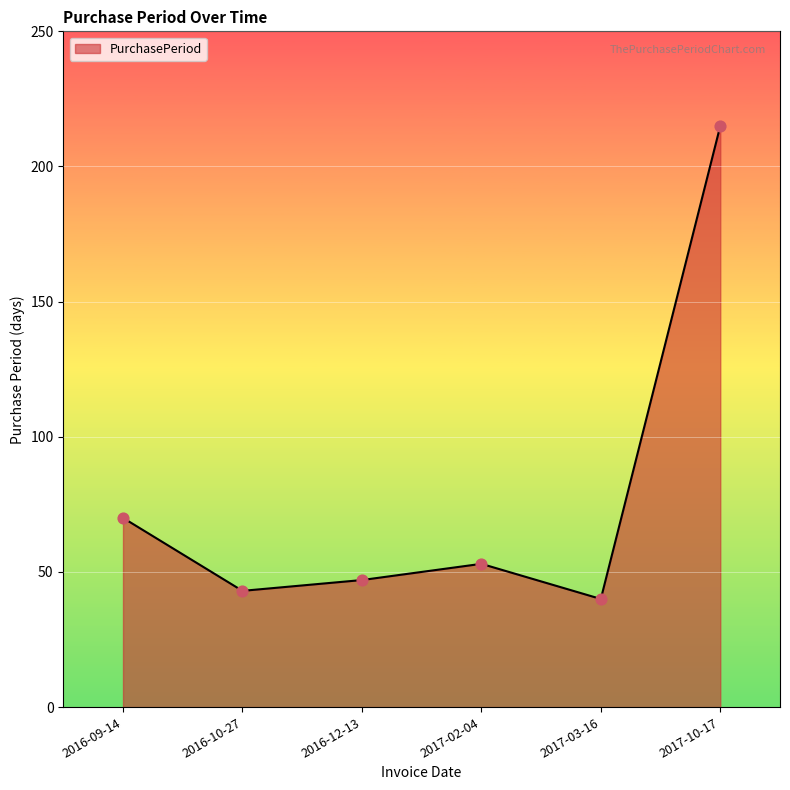

What is the change in value from 2017-02-04 to 2017-10-17?

+162